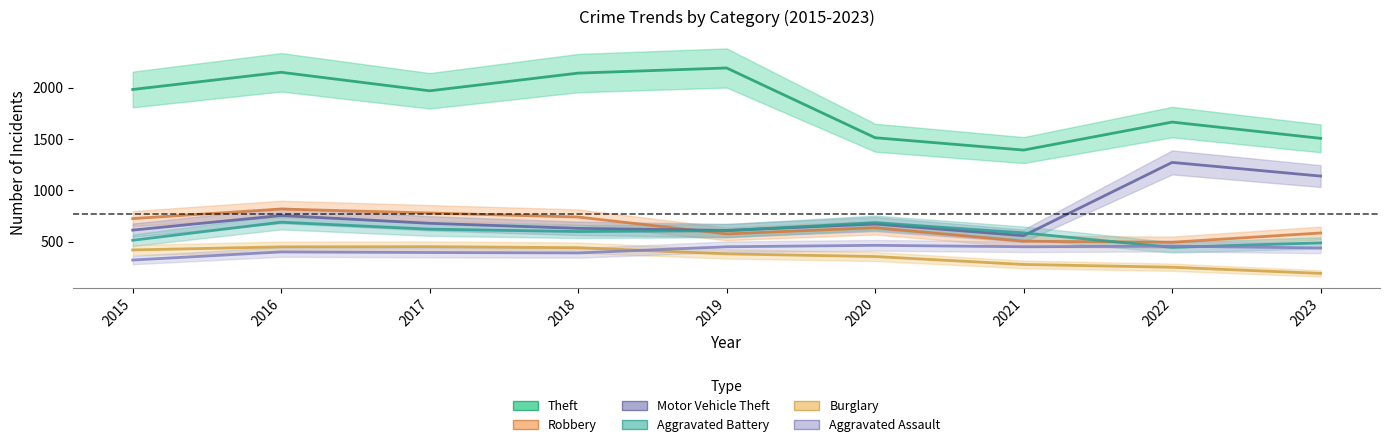

The value of Burglary at 2020 is 357. True or false?

True